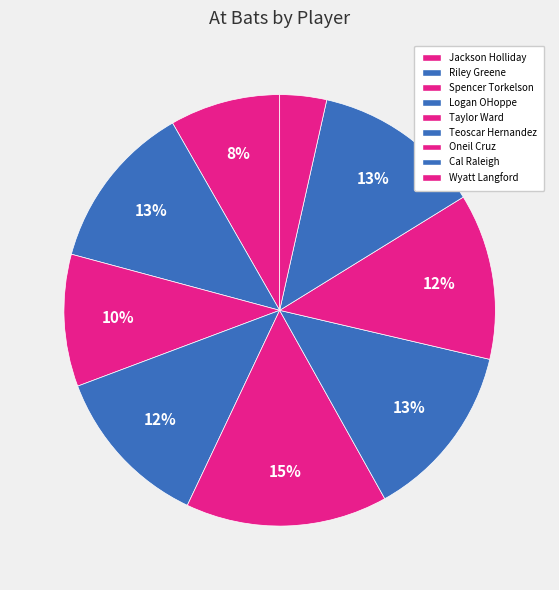

What percentage is the Cal Raleigh slice, to the nearest percent?

13%